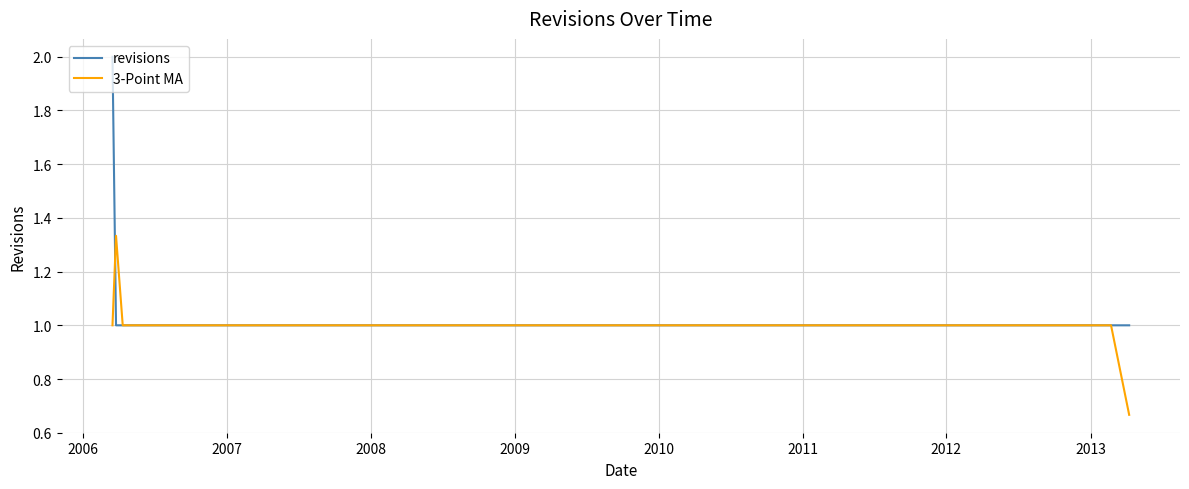

Which series has the widest spread of values?

revisions